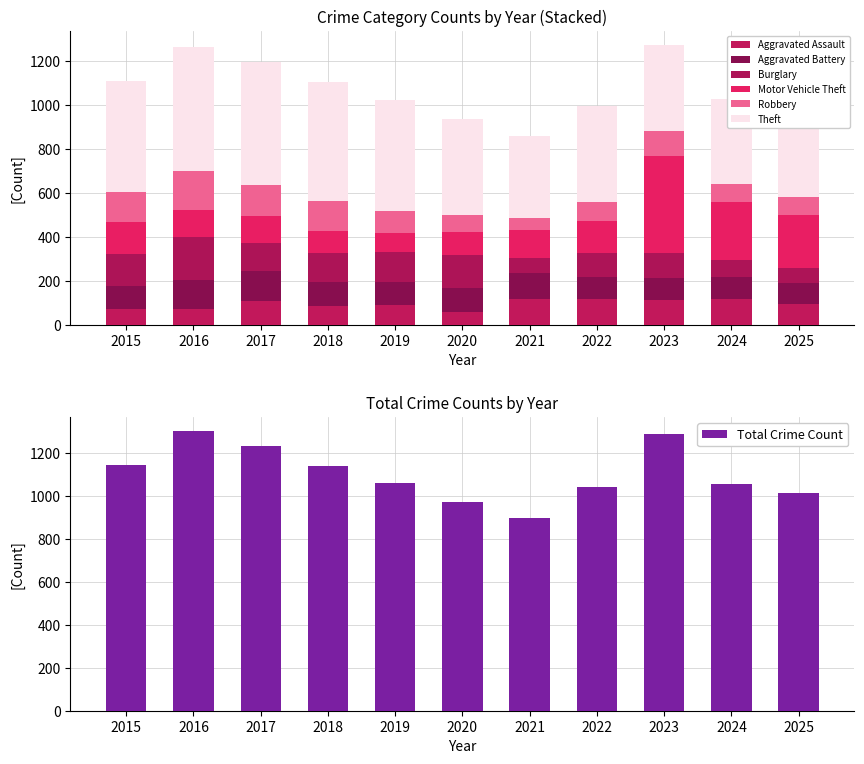

What is the total value across all series at 2019?

1023